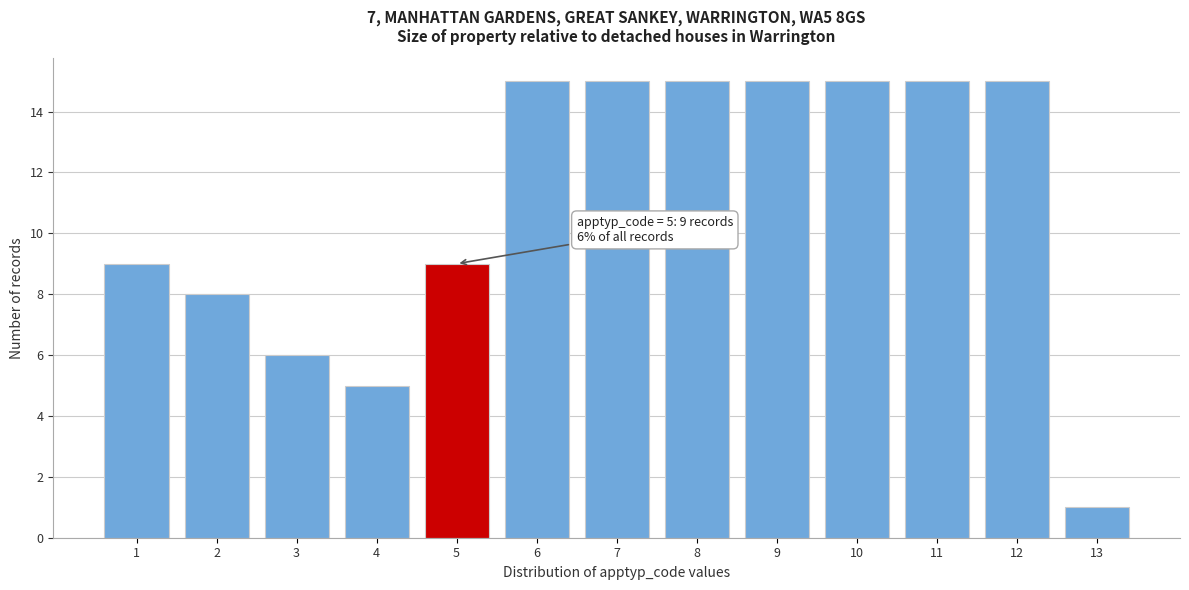

Reading right to left, transcribe all the data shown in this chart.

13=1	12=15	11=15	10=15	9=15	8=15	7=15	6=15	5=9	4=5	3=6	2=8	1=9